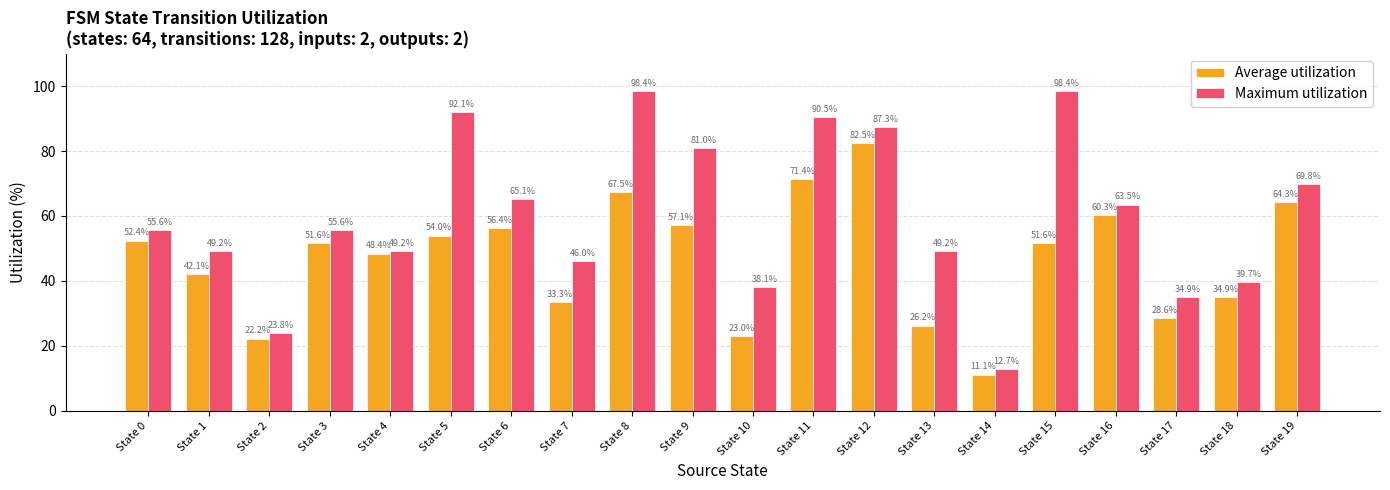

Which series changed the most between State 3 and State 16?

Average utilization